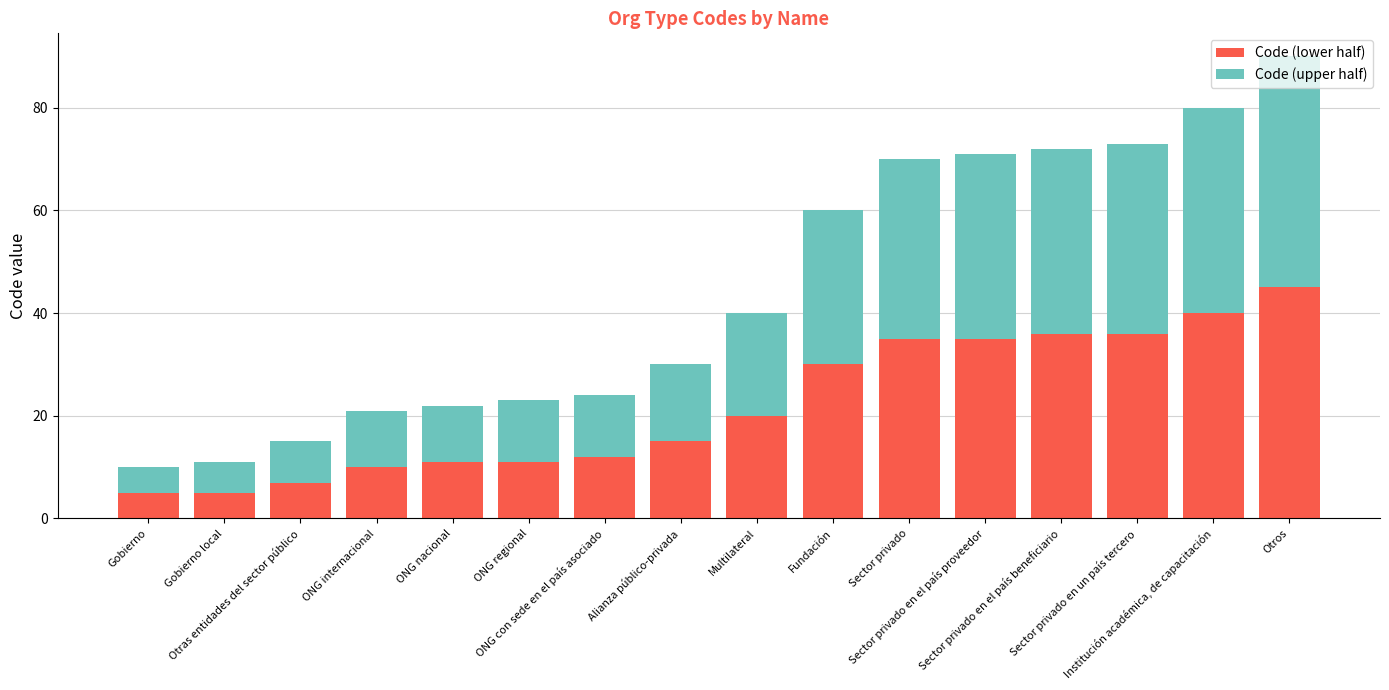

What is the difference between the second highest and second lowest values in the Code (lower half) series?

35